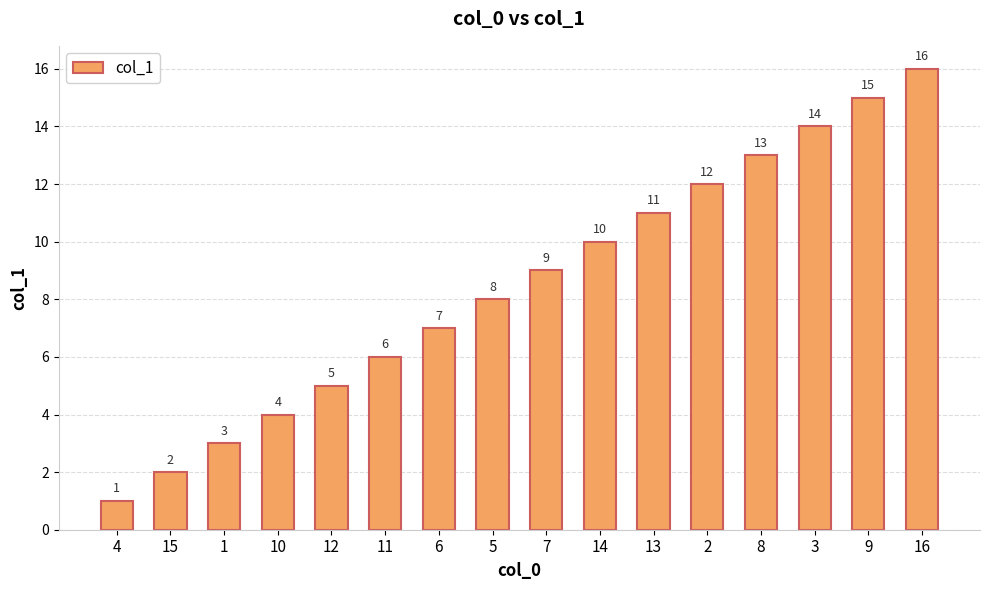

What position from the left is 15?

2